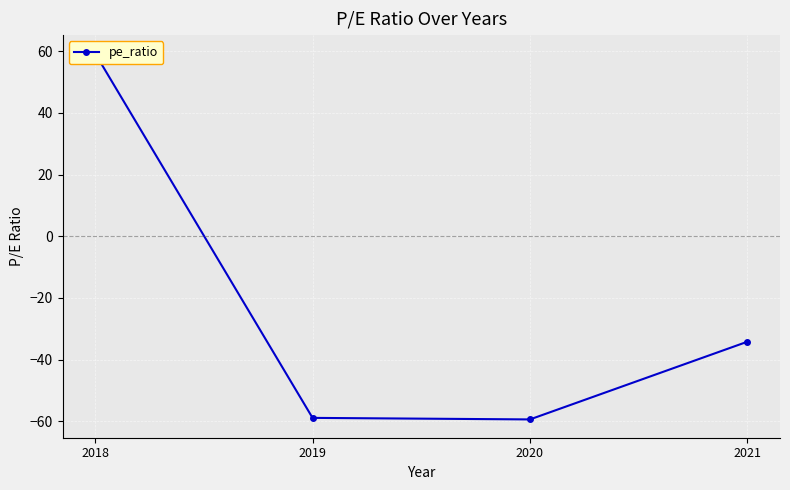

How many positive values are there?

1